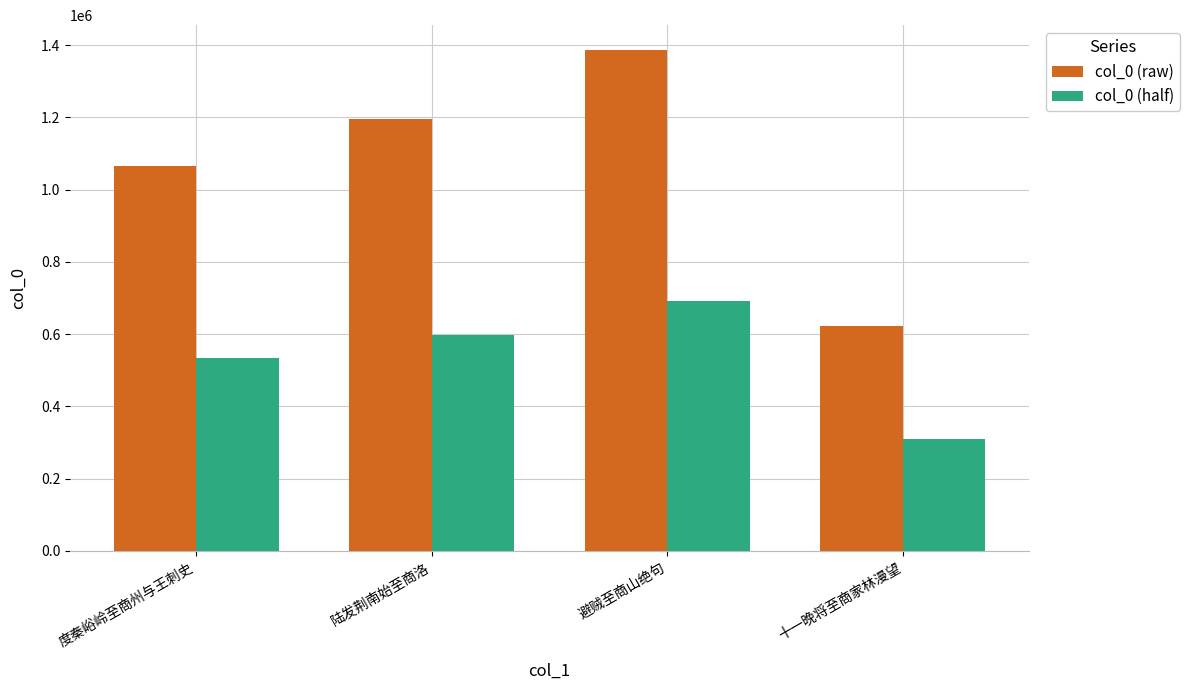

List the labels in order of col_0 (raw) value, smallest first.

十一晚将至商家林漫望, 度秦峪岭至商州与王刺史, 陆发荆南始至商洛, 避贼至商山绝句